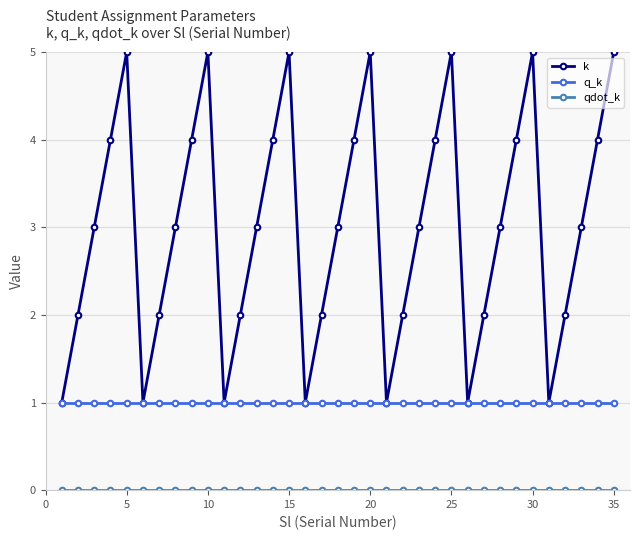

What is the value of the q_k point at the 27th from the left?

1